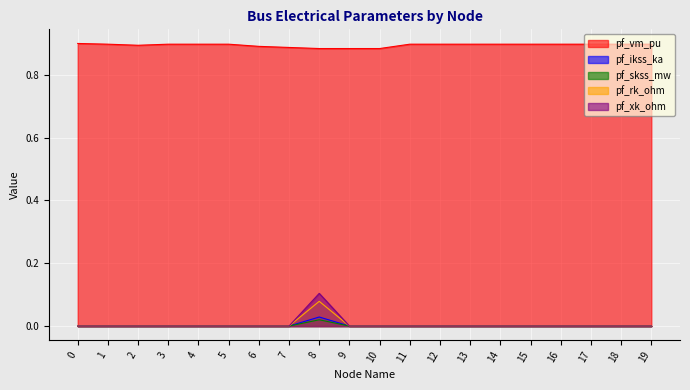

Reading left to right, extract all data points from this chart.

pf_vm_pu: 0=0.9	1=0.9	2=0.9	3=0.9	4=0.9	5=0.9	6=0.9	7=0.9	8=0.9	9=0.9	10=0.9	11=0.9	12=0.9	13=0.9	14=0.9	15=0.9	16=0.9	17=0.9	18=0.9	19=0.9
pf_ikss_ka: 0=0.0	1=0.0	2=0.0	3=0.0	4=0.0	5=0.0	6=0.0	7=0.0	8=0.0	9=0.0	10=0.0	11=0.0	12=0.0	13=0.0	14=0.0	15=0.0	16=0.0	17=0.0	18=0.0	19=0.0
pf_skss_mw: 0=0.0	1=0.0	2=0.0	3=0.0	4=0.0	5=0.0	6=0.0	7=0.0	8=0.0	9=0.0	10=0.0	11=0.0	12=0.0	13=0.0	14=0.0	15=0.0	16=0.0	17=0.0	18=0.0	19=0.0
pf_rk_ohm: 0=0.0	1=0.0	2=0.0	3=0.0	4=0.0	5=0.0	6=0.0	7=0.0	8=0.1	9=0.0	10=0.0	11=0.0	12=0.0	13=0.0	14=0.0	15=0.0	16=0.0	17=0.0	18=0.0	19=0.0
pf_xk_ohm: 0=0.0	1=0.0	2=0.0	3=0.0	4=0.0	5=0.0	6=0.0	7=0.0	8=0.1	9=0.0	10=0.0	11=0.0	12=0.0	13=0.0	14=0.0	15=0.0	16=0.0	17=0.0	18=0.0	19=0.0